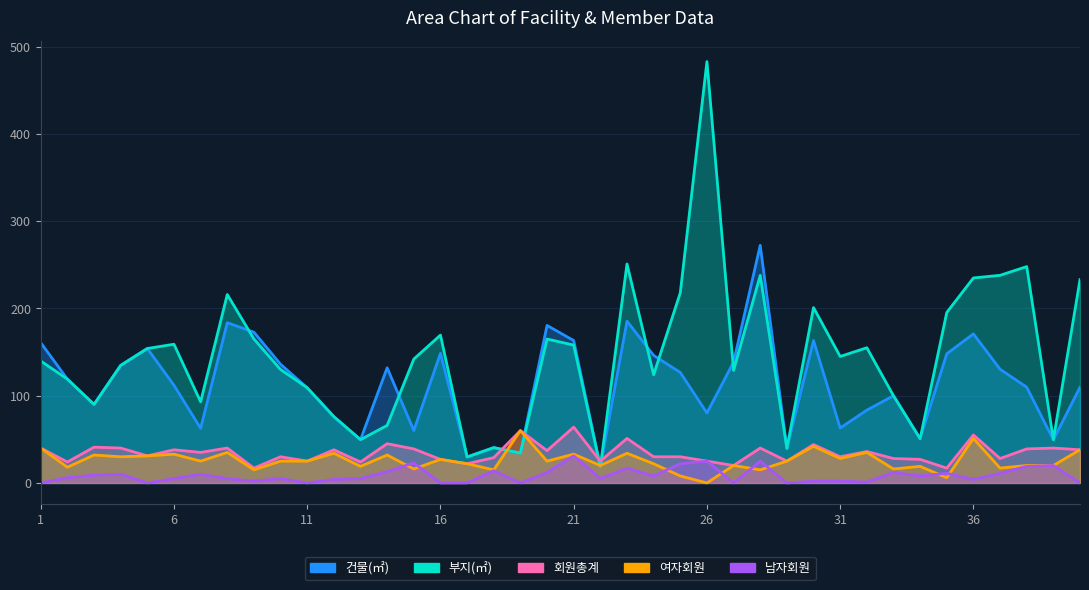

What is the average value of the 남자회원 series?

8.7